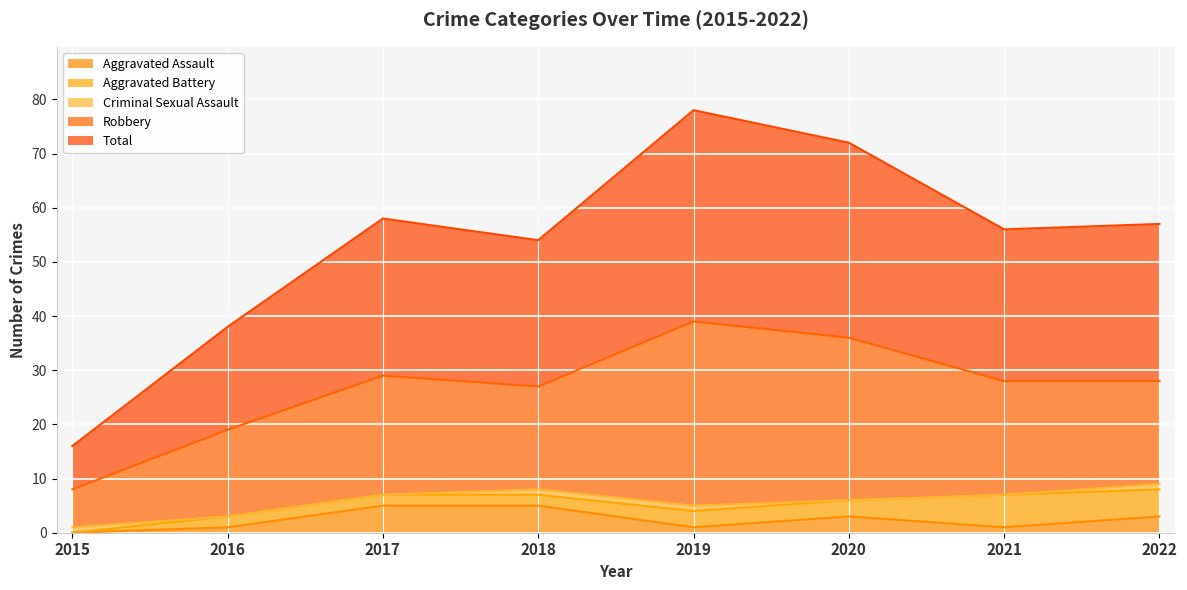

How many lines are shown in the chart?

5